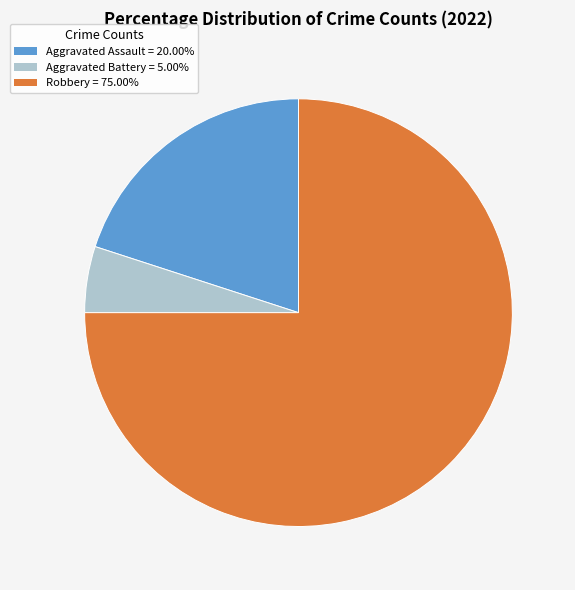

Is there a majority slice in this chart?

Yes